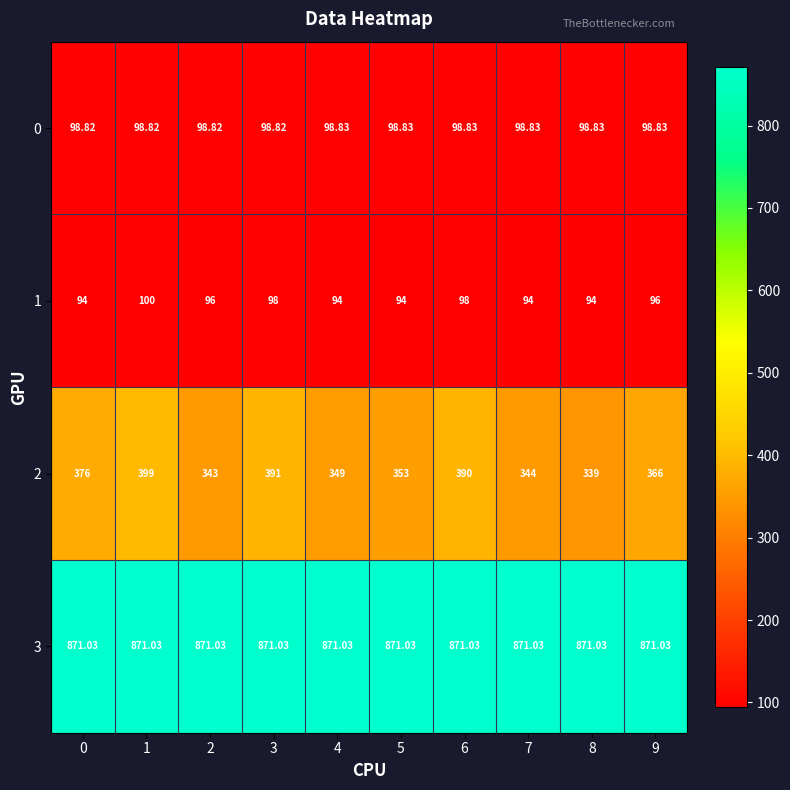

What is the spread (max minus min) of values at 4?

777.0